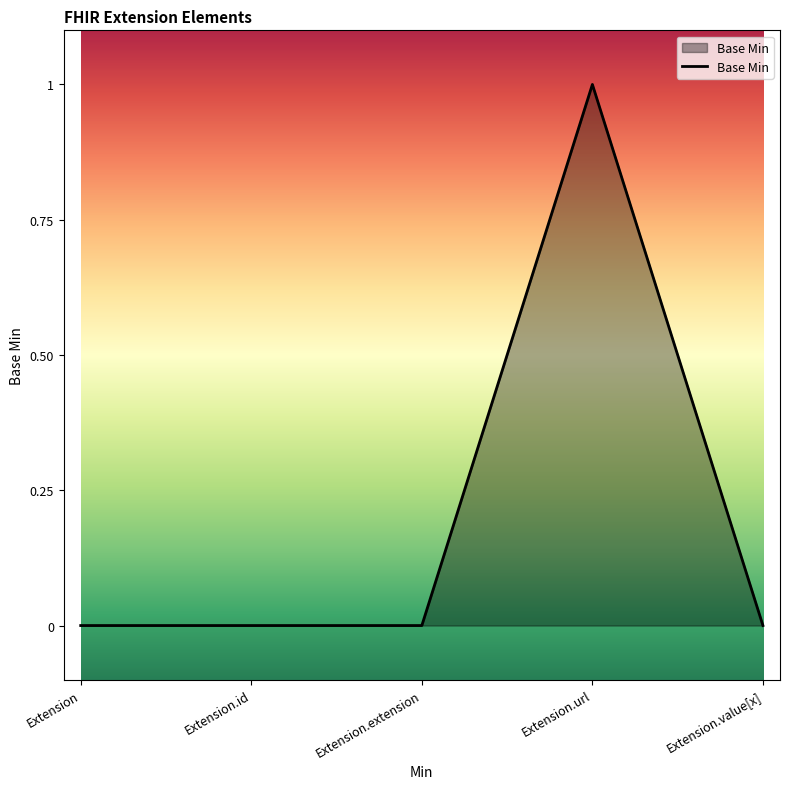

Which has a higher value, Extension.extension or Extension.url?

Extension.url